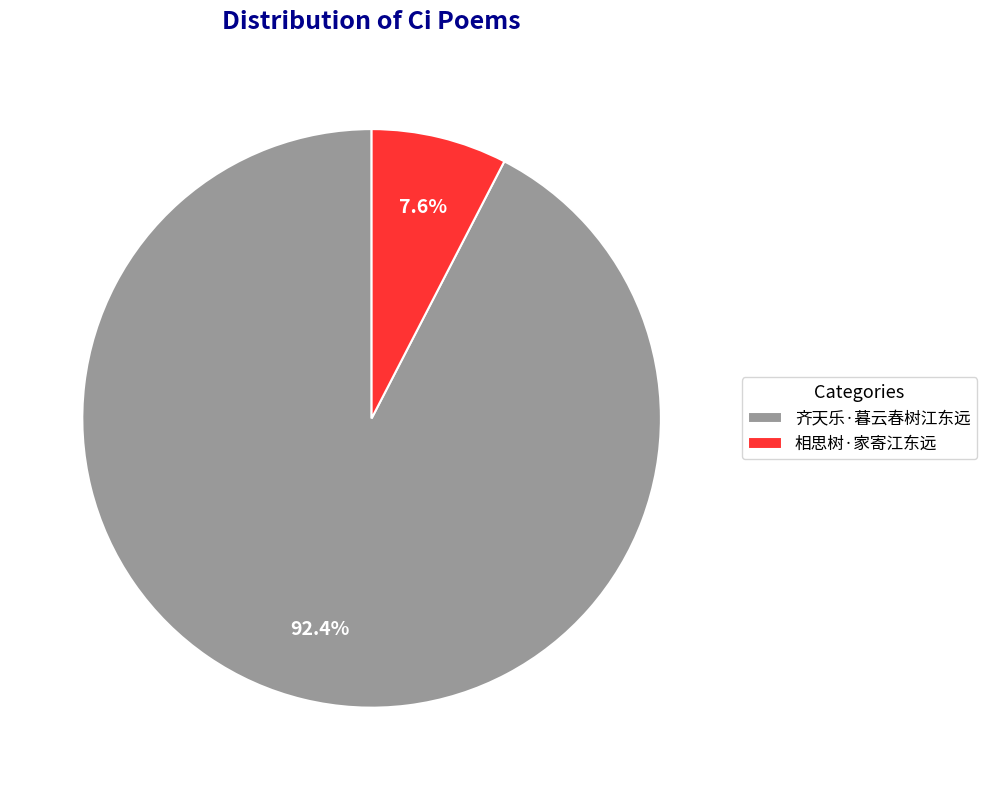

Which category has the smallest portion of the pie?

相思树·家寄江东远